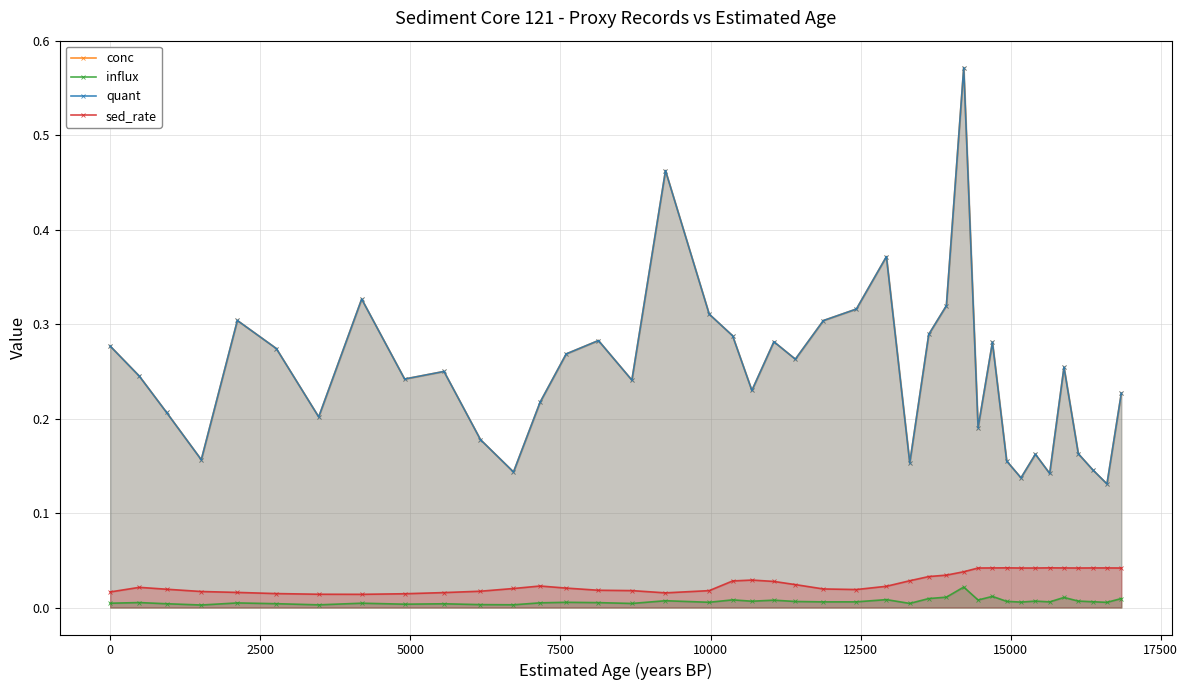

Reading left to right, transcribe all the data shown in this chart.

conc: 0.3	0.2	0.2	0.2	0.3	0.3	0.2	0.3	0.2	0.2	0.2	0.1	0.2	0.3	0.3	0.2	0.5	0.3	0.3	0.2	0.3	0.3	0.3	0.3	0.4	0.2	0.3	0.3	0.6	0.2	0.3	0.2	0.1	0.2	0.1	0.3	0.2	0.1	0.1	0.2
influx: 0.0	0.0	0.0	0.0	0.0	0.0	0.0	0.0	0.0	0.0	0.0	0.0	0.0	0.0	0.0	0.0	0.0	0.0	0.0	0.0	0.0	0.0	0.0	0.0	0.0	0.0	0.0	0.0	0.0	0.0	0.0	0.0	0.0	0.0	0.0	0.0	0.0	0.0	0.0	0.0
quant: 0.3	0.2	0.2	0.2	0.3	0.3	0.2	0.3	0.2	0.2	0.2	0.1	0.2	0.3	0.3	0.2	0.5	0.3	0.3	0.2	0.3	0.3	0.3	0.3	0.4	0.2	0.3	0.3	0.6	0.2	0.3	0.2	0.1	0.2	0.1	0.3	0.2	0.1	0.1	0.2
sed_rate: 0.0	0.0	0.0	0.0	0.0	0.0	0.0	0.0	0.0	0.0	0.0	0.0	0.0	0.0	0.0	0.0	0.0	0.0	0.0	0.0	0.0	0.0	0.0	0.0	0.0	0.0	0.0	0.0	0.0	0.0	0.0	0.0	0.0	0.0	0.0	0.0	0.0	0.0	0.0	0.0